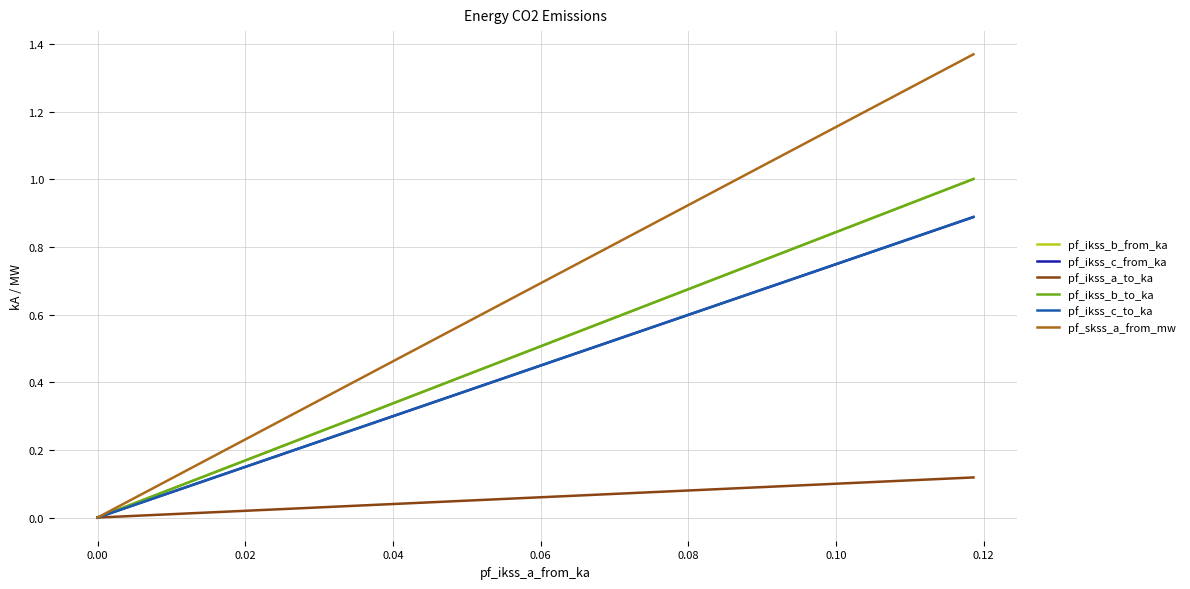

What is the maximum value shown in the chart?

1.4